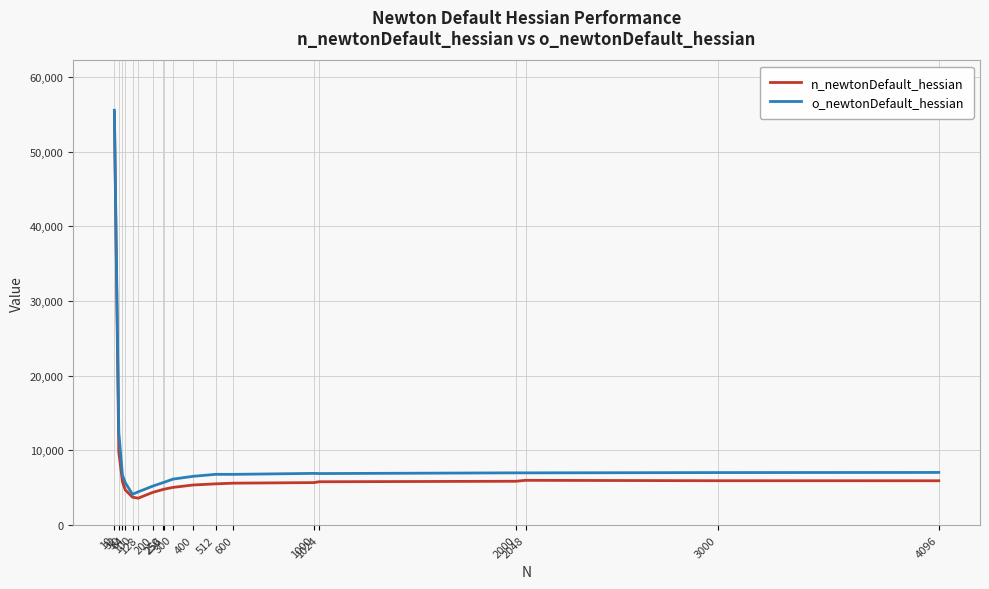

Which series has the largest range (max minus min)?

n_newtonDefault_hessian